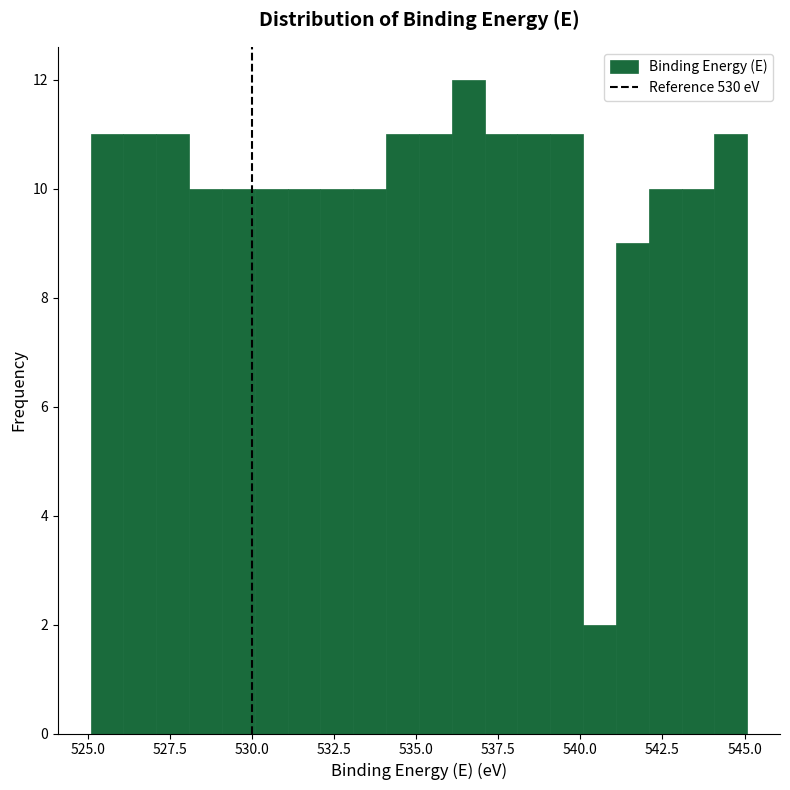

Read against the x-axis, roughly where is the centre of the tallest bar?

536.5